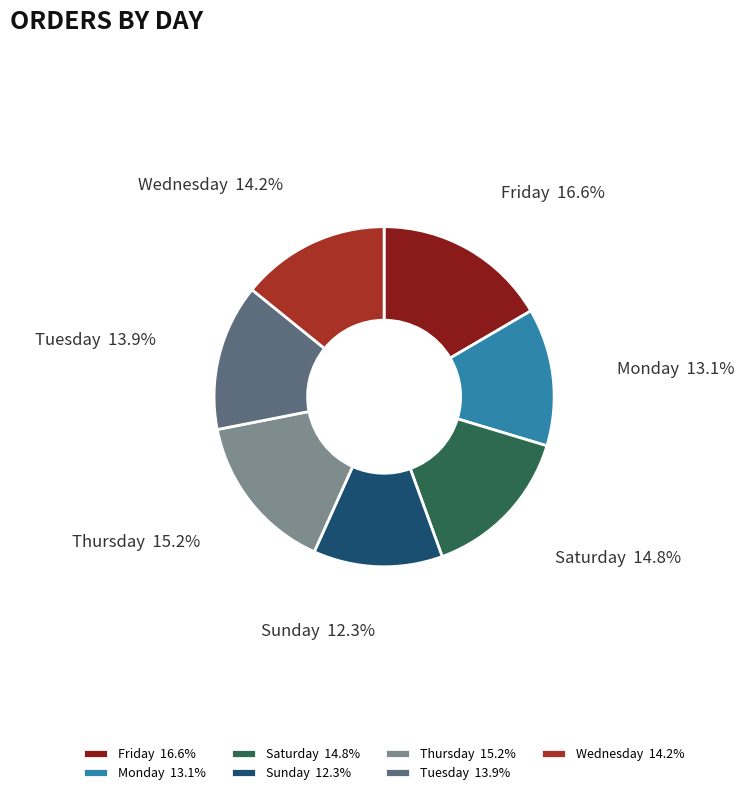

What is the ratio of the value at Sunday to the value at Saturday?

0.8